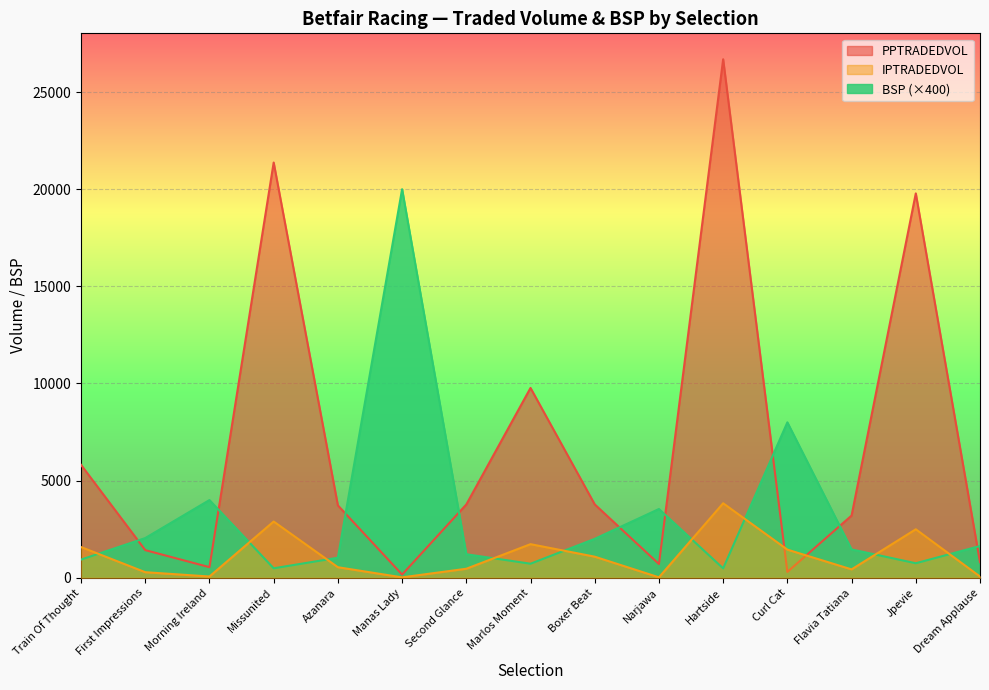

What is the minimum value shown in the chart?

22.0